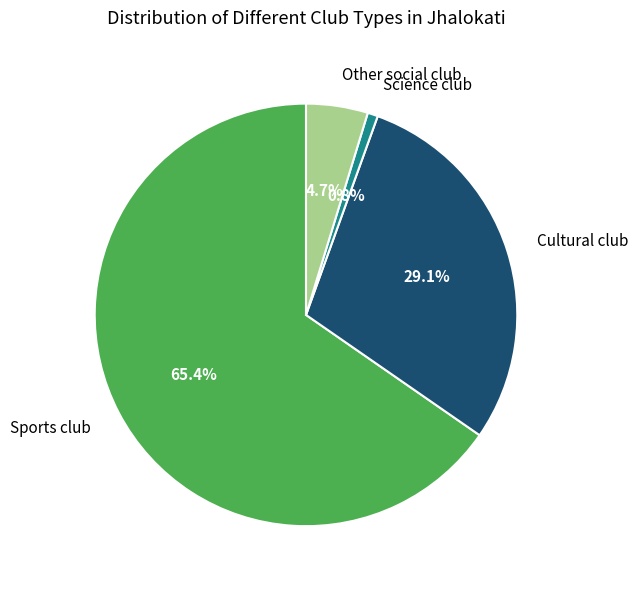

Between Science club and Cultural club, which is larger?

Cultural club